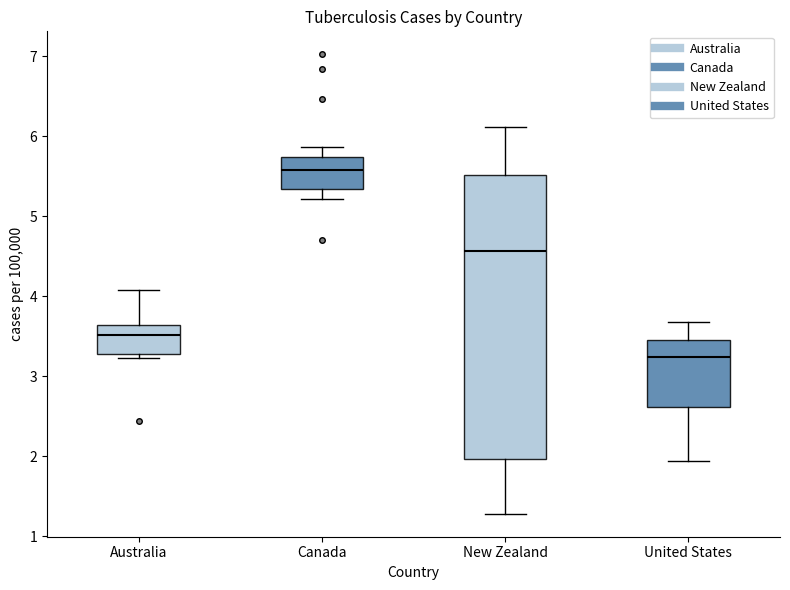

Which box's median line is the highest?

Canada